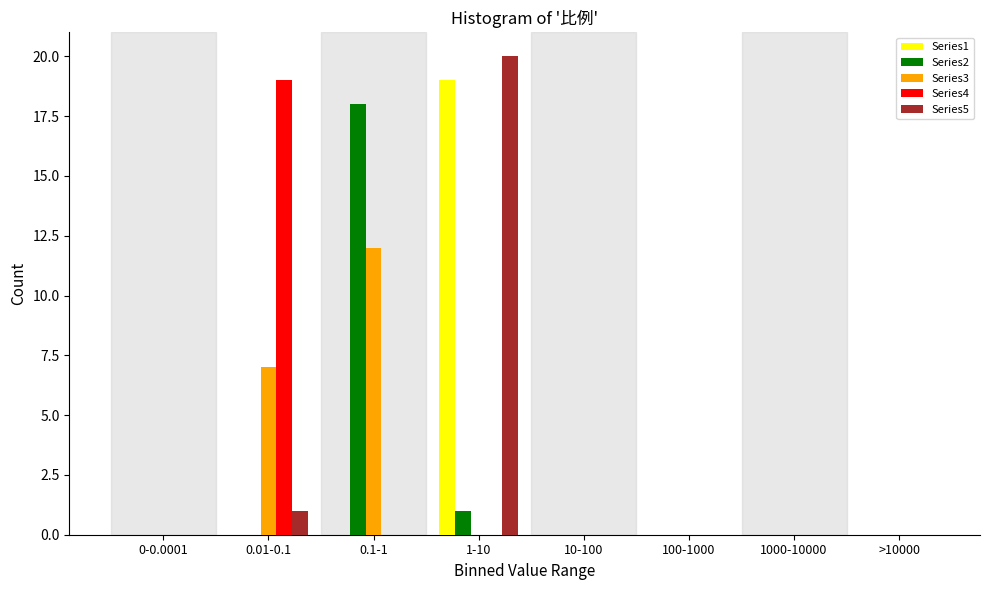

The Series5 series shows 0 at 100-1000. True or false?

True